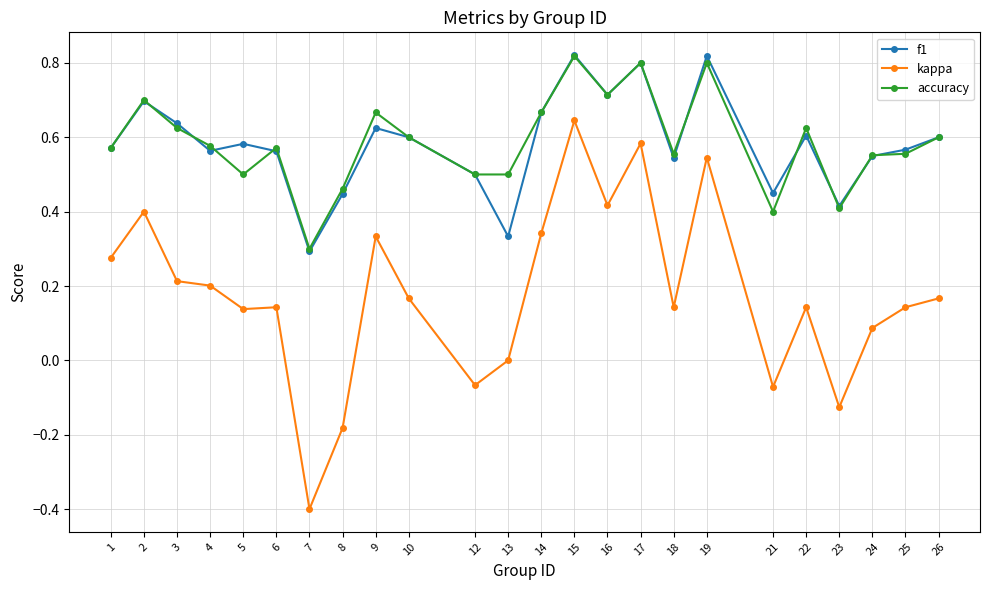

What is the total value across all series at 26?

1.4